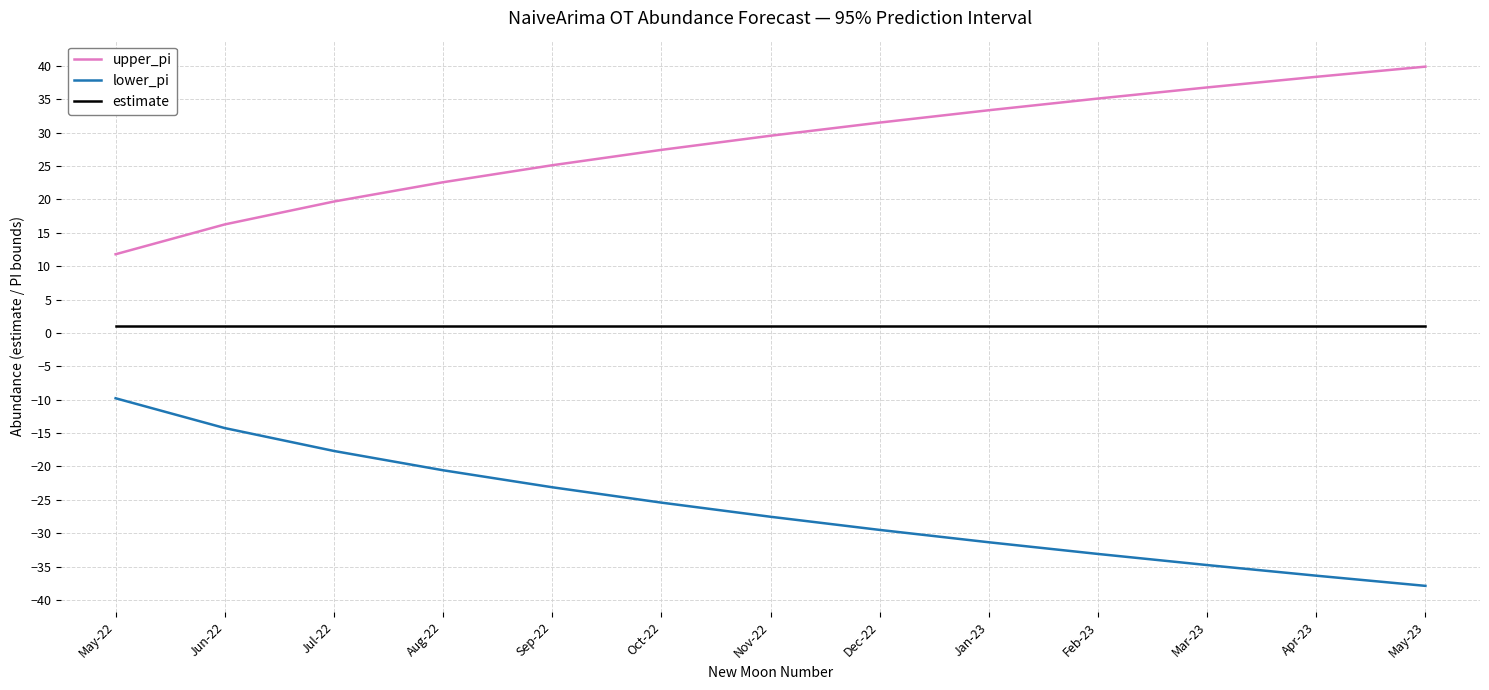

What position from the right is May-22?

13